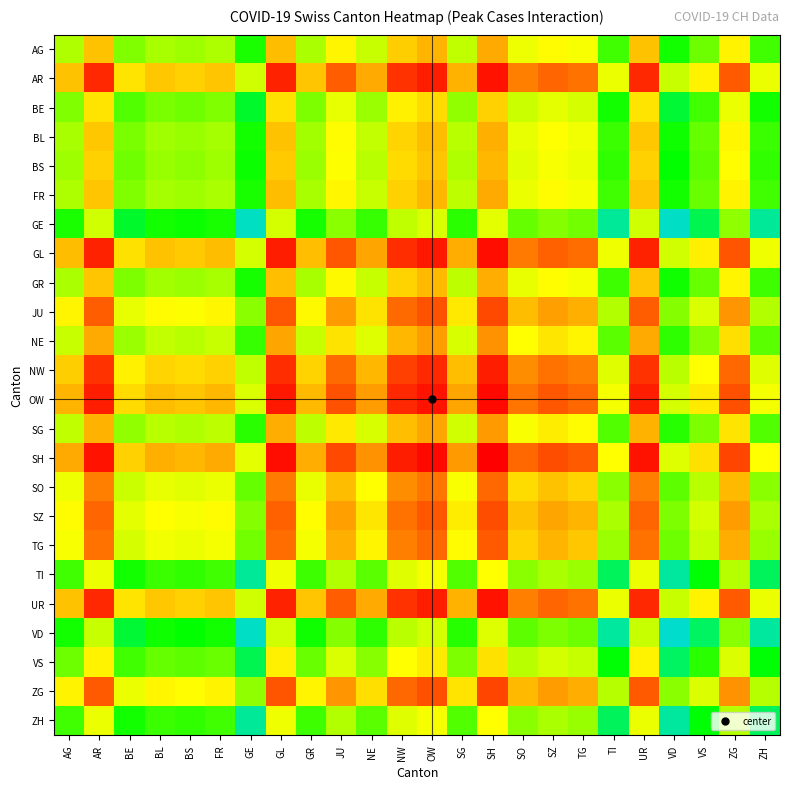

Reading left to right, transcribe all the data shown in this chart.

AG: AG=3.4	AR=2.3	BE=3.7	BL=3.4	BS=3.5	FR=3.4	GE=4.3	GL=2.3	GR=3.4	JU=2.7	NE=3.2	NW=2.4	OW=2.3	SG=3.3	SH=2.2	SO=3.0	SZ=2.8	TG=2.9	TI=4.1	UR=2.3	VD=4.3	VS=3.8	ZG=2.7	ZH=4.1
AR: AG=2.3	AR=1.4	BE=2.6	BL=2.4	BS=2.4	FR=2.3	GE=3.2	GL=1.4	GR=2.4	JU=1.7	NE=2.2	NW=1.5	OW=1.3	SG=2.2	SH=1.3	SO=1.9	SZ=1.8	TG=1.9	TI=3.0	UR=1.4	VD=3.2	VS=2.7	ZG=1.7	ZH=3.0
BE: AG=3.7	AR=2.6	BE=3.9	BL=3.7	BS=3.8	FR=3.7	GE=4.6	GL=2.6	GR=3.7	JU=3.0	NE=3.5	NW=2.7	OW=2.5	SG=3.6	SH=2.4	SO=3.2	SZ=3.0	TG=3.1	TI=4.3	UR=2.6	VD=4.6	VS=4.1	ZG=3.0	ZH=4.3
BL: AG=3.4	AR=2.4	BE=3.7	BL=3.5	BS=3.5	FR=3.4	GE=4.3	GL=2.3	GR=3.5	JU=2.8	NE=3.3	NW=2.5	OW=2.3	SG=3.3	SH=2.2	SO=3.0	SZ=2.8	TG=2.9	TI=4.1	UR=2.4	VD=4.4	VS=3.8	ZG=2.7	ZH=4.1
BS: AG=3.5	AR=2.4	BE=3.8	BL=3.5	BS=3.6	FR=3.5	GE=4.4	GL=2.4	GR=3.5	JU=2.8	NE=3.3	NW=2.5	OW=2.4	SG=3.4	SH=2.3	SO=3.1	SZ=2.9	TG=3.0	TI=4.2	UR=2.4	VD=4.4	VS=3.9	ZG=2.8	ZH=4.2
FR: AG=3.4	AR=2.3	BE=3.7	BL=3.4	BS=3.5	FR=3.4	GE=4.3	GL=2.3	GR=3.4	JU=2.7	NE=3.2	NW=2.4	OW=2.3	SG=3.3	SH=2.2	SO=3.0	SZ=2.8	TG=2.9	TI=4.1	UR=2.3	VD=4.3	VS=3.8	ZG=2.7	ZH=4.1
GE: AG=4.3	AR=3.2	BE=4.6	BL=4.3	BS=4.4	FR=4.3	GE=5.2	GL=3.2	GR=4.3	JU=3.6	NE=4.1	NW=3.3	OW=3.1	SG=4.2	SH=3.0	SO=3.8	SZ=3.6	TG=3.8	TI=5.0	UR=3.2	VD=5.2	VS=4.7	ZG=3.6	ZH=5.0
GL: AG=2.3	AR=1.4	BE=2.6	BL=2.3	BS=2.4	FR=2.3	GE=3.2	GL=1.3	GR=2.3	JU=1.7	NE=2.2	NW=1.4	OW=1.3	SG=2.2	SH=1.2	SO=1.9	SZ=1.7	TG=1.8	TI=2.9	UR=1.4	VD=3.2	VS=2.7	ZG=1.7	ZH=2.9
GR: AG=3.4	AR=2.4	BE=3.7	BL=3.5	BS=3.5	FR=3.4	GE=4.3	GL=2.3	GR=3.4	JU=2.8	NE=3.3	NW=2.4	OW=2.3	SG=3.3	SH=2.2	SO=3.0	SZ=2.8	TG=2.9	TI=4.1	UR=2.4	VD=4.4	VS=3.8	ZG=2.7	ZH=4.1
JU: AG=2.7	AR=1.7	BE=3.0	BL=2.8	BS=2.8	FR=2.7	GE=3.6	GL=1.7	GR=2.8	JU=2.1	NE=2.6	NW=1.8	OW=1.7	SG=2.6	SH=1.6	SO=2.3	SZ=2.1	TG=2.2	TI=3.4	UR=1.7	VD=3.6	VS=3.1	ZG=2.1	ZH=3.4
NE: AG=3.2	AR=2.2	BE=3.5	BL=3.3	BS=3.3	FR=3.2	GE=4.1	GL=2.2	GR=3.3	JU=2.6	NE=3.1	NW=2.3	OW=2.1	SG=3.1	SH=2.0	SO=2.8	SZ=2.6	TG=2.7	TI=3.9	UR=2.2	VD=4.2	VS=3.6	ZG=2.6	ZH=3.9
NW: AG=2.4	AR=1.5	BE=2.7	BL=2.5	BS=2.5	FR=2.4	GE=3.3	GL=1.4	GR=2.4	JU=1.8	NE=2.3	NW=1.5	OW=1.4	SG=2.3	SH=1.3	SO=2.0	SZ=1.8	TG=1.9	TI=3.1	UR=1.5	VD=3.3	VS=2.8	ZG=1.8	ZH=3.1
OW: AG=2.3	AR=1.3	BE=2.5	BL=2.3	BS=2.4	FR=2.3	GE=3.1	GL=1.3	GR=2.3	JU=1.7	NE=2.1	NW=1.4	OW=1.3	SG=2.2	SH=1.2	SO=1.9	SZ=1.7	TG=1.8	TI=2.9	UR=1.3	VD=3.2	VS=2.6	ZG=1.6	ZH=2.9
SG: AG=3.3	AR=2.2	BE=3.6	BL=3.3	BS=3.4	FR=3.3	GE=4.2	GL=2.2	GR=3.3	JU=2.6	NE=3.1	NW=2.3	OW=2.2	SG=3.2	SH=2.1	SO=2.9	SZ=2.7	TG=2.8	TI=4.0	UR=2.2	VD=4.2	VS=3.7	ZG=2.6	ZH=4.0
SH: AG=2.2	AR=1.3	BE=2.4	BL=2.2	BS=2.3	FR=2.2	GE=3.0	GL=1.2	GR=2.2	JU=1.6	NE=2.0	NW=1.3	OW=1.2	SG=2.1	SH=1.2	SO=1.8	SZ=1.6	TG=1.7	TI=2.8	UR=1.3	VD=3.1	VS=2.6	ZG=1.6	ZH=2.8
SO: AG=3.0	AR=1.9	BE=3.2	BL=3.0	BS=3.1	FR=3.0	GE=3.8	GL=1.9	GR=3.0	JU=2.3	NE=2.8	NW=2.0	OW=1.9	SG=2.9	SH=1.8	SO=2.5	SZ=2.3	TG=2.4	TI=3.6	UR=1.9	VD=3.9	VS=3.3	ZG=2.3	ZH=3.6
SZ: AG=2.8	AR=1.8	BE=3.0	BL=2.8	BS=2.9	FR=2.8	GE=3.6	GL=1.7	GR=2.8	JU=2.1	NE=2.6	NW=1.8	OW=1.7	SG=2.7	SH=1.6	SO=2.3	SZ=2.2	TG=2.3	TI=3.4	UR=1.8	VD=3.7	VS=3.2	ZG=2.1	ZH=3.4
TG: AG=2.9	AR=1.9	BE=3.1	BL=2.9	BS=3.0	FR=2.9	GE=3.8	GL=1.8	GR=2.9	JU=2.2	NE=2.7	NW=1.9	OW=1.8	SG=2.8	SH=1.7	SO=2.4	SZ=2.3	TG=2.4	TI=3.5	UR=1.9	VD=3.8	VS=3.3	ZG=2.2	ZH=3.5
TI: AG=4.1	AR=3.0	BE=4.3	BL=4.1	BS=4.2	FR=4.1	GE=5.0	GL=2.9	GR=4.1	JU=3.4	NE=3.9	NW=3.1	OW=2.9	SG=4.0	SH=2.8	SO=3.6	SZ=3.4	TG=3.5	TI=4.7	UR=3.0	VD=5.0	VS=4.5	ZG=3.3	ZH=4.7
UR: AG=2.3	AR=1.4	BE=2.6	BL=2.4	BS=2.4	FR=2.3	GE=3.2	GL=1.4	GR=2.4	JU=1.7	NE=2.2	NW=1.5	OW=1.3	SG=2.2	SH=1.3	SO=1.9	SZ=1.8	TG=1.9	TI=3.0	UR=1.4	VD=3.2	VS=2.7	ZG=1.7	ZH=3.0
VD: AG=4.3	AR=3.2	BE=4.6	BL=4.4	BS=4.4	FR=4.3	GE=5.2	GL=3.2	GR=4.4	JU=3.6	NE=4.2	NW=3.3	OW=3.2	SG=4.2	SH=3.1	SO=3.9	SZ=3.7	TG=3.8	TI=5.0	UR=3.2	VD=5.3	VS=4.7	ZG=3.6	ZH=5.0
VS: AG=3.8	AR=2.7	BE=4.1	BL=3.8	BS=3.9	FR=3.8	GE=4.7	GL=2.7	GR=3.8	JU=3.1	NE=3.6	NW=2.8	OW=2.6	SG=3.7	SH=2.6	SO=3.3	SZ=3.2	TG=3.3	TI=4.5	UR=2.7	VD=4.7	VS=4.2	ZG=3.1	ZH=4.5
ZG: AG=2.7	AR=1.7	BE=3.0	BL=2.7	BS=2.8	FR=2.7	GE=3.6	GL=1.7	GR=2.7	JU=2.1	NE=2.6	NW=1.8	OW=1.6	SG=2.6	SH=1.6	SO=2.3	SZ=2.1	TG=2.2	TI=3.3	UR=1.7	VD=3.6	VS=3.1	ZG=2.0	ZH=3.4
ZH: AG=4.1	AR=3.0	BE=4.3	BL=4.1	BS=4.2	FR=4.1	GE=5.0	GL=2.9	GR=4.1	JU=3.4	NE=3.9	NW=3.1	OW=2.9	SG=4.0	SH=2.8	SO=3.6	SZ=3.4	TG=3.5	TI=4.7	UR=3.0	VD=5.0	VS=4.5	ZG=3.4	ZH=4.7